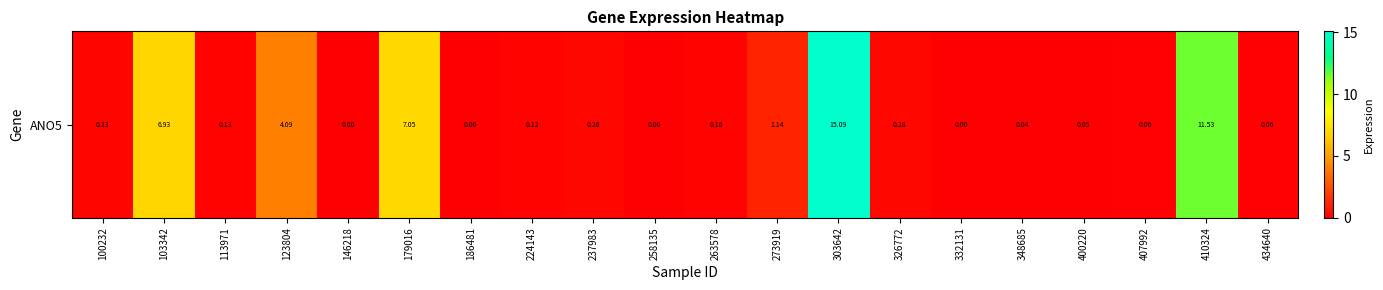

Reading left to right, list all the values displayed in this chart.

0.2	6.9	0.1	4.1	0.0	7.0	0.0	0.1	0.3	0.0	0.2	1.1	15.1	0.3	0.0	0.0	0.1	0.1	11.5	0.1